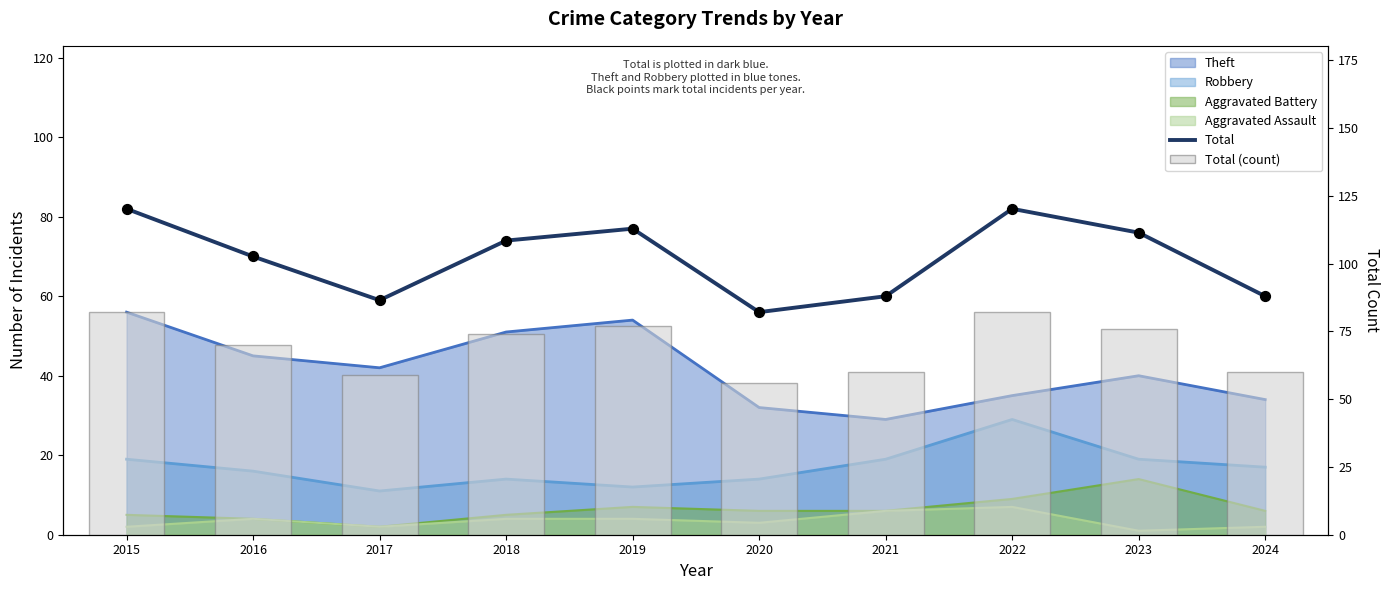

What is the total value across all series at 2024?

120